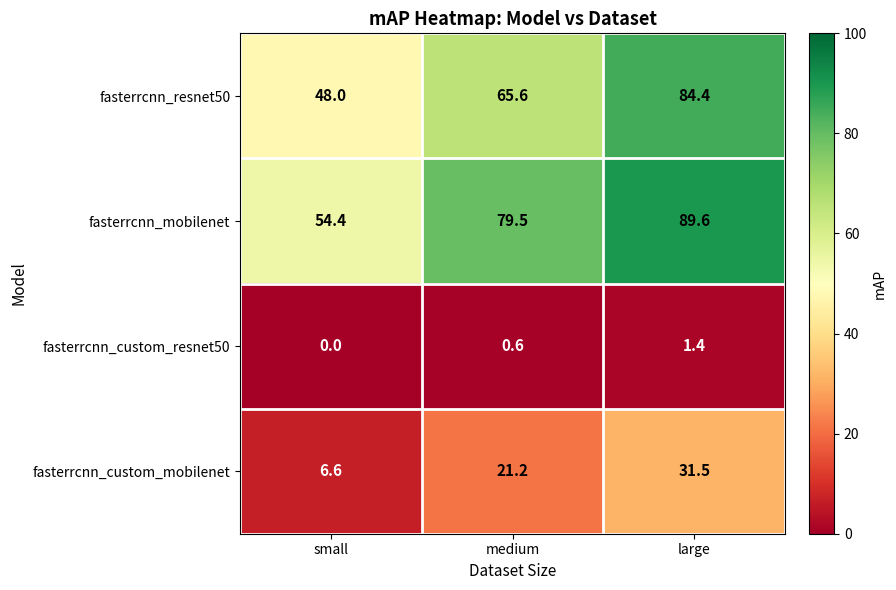

Which series changed the most between small and large?

fasterrcnn_resnet50